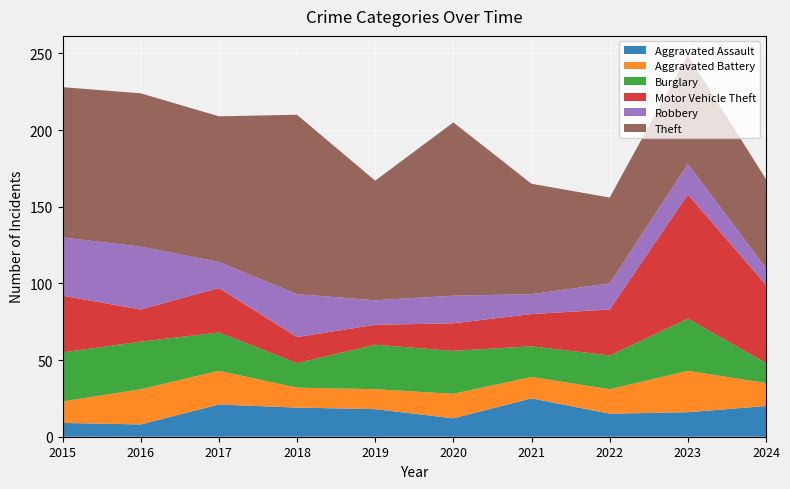

Reading left to right, extract all data points from this chart.

Aggravated Assault: 2015=9	2016=8	2017=21	2018=19	2019=18	2020=12	2021=25	2022=15	2023=16	2024=20
Aggravated Battery: 2015=14	2016=23	2017=22	2018=13	2019=13	2020=16	2021=14	2022=16	2023=27	2024=15
Burglary: 2015=32	2016=31	2017=25	2018=16	2019=29	2020=28	2021=20	2022=22	2023=34	2024=13
Motor Vehicle Theft: 2015=37	2016=21	2017=29	2018=17	2019=13	2020=18	2021=21	2022=30	2023=81	2024=51
Robbery: 2015=38	2016=41	2017=17	2018=28	2019=16	2020=18	2021=13	2022=17	2023=20	2024=11
Theft: 2015=98	2016=100	2017=95	2018=117	2019=78	2020=113	2021=72	2022=56	2023=71	2024=58